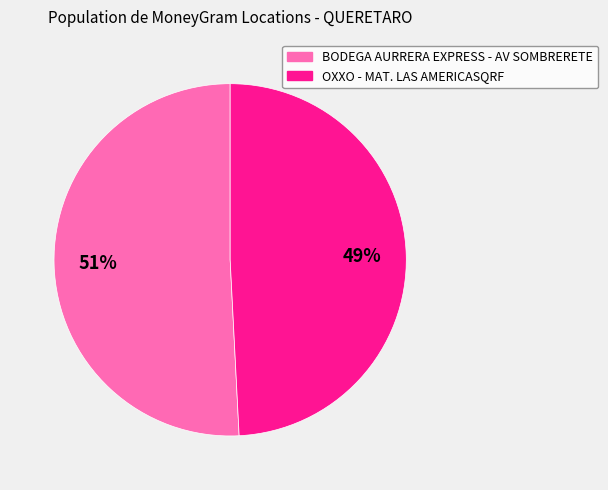

To the nearest percent, what is the difference between the BODEGA AURRERA EXPRESS - AV SOMBRERETE and OXXO - MAT. LAS AMERICASQRF slice percentages?

2%